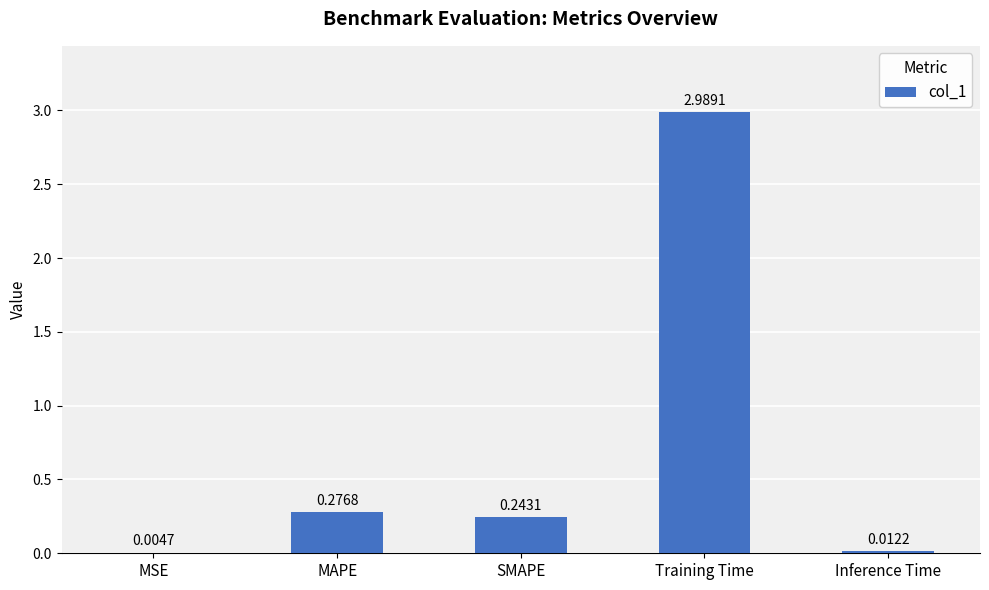

What is the sum of the values at Inference Time and Training Time?

3.0